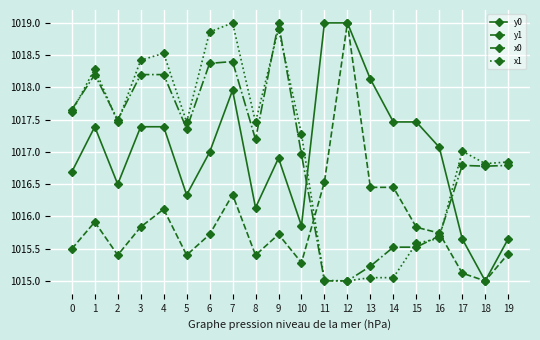

What is the sum of the y0 values at 18 and 19?

2030.7